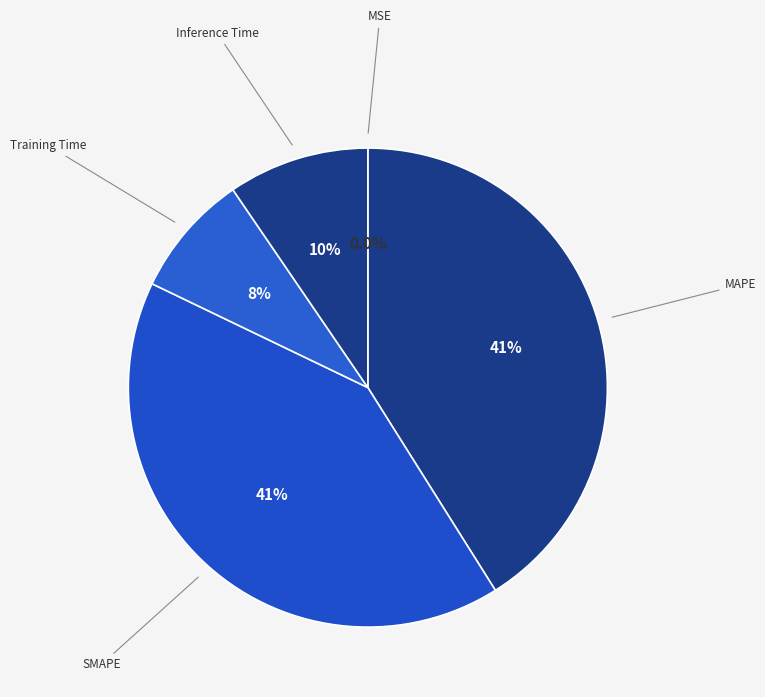

Does any single category account for the majority?

No